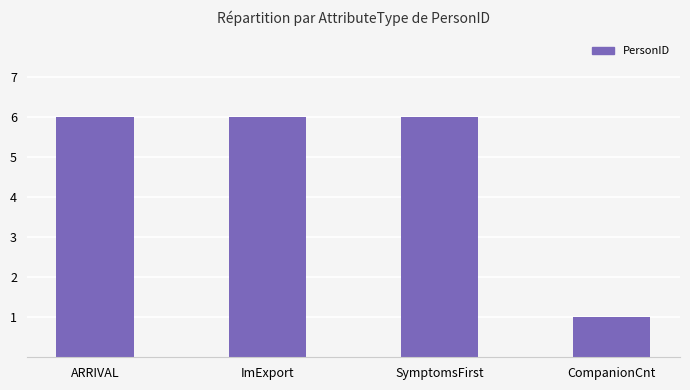

What is the ratio of the value at ImExport to the value at ARRIVAL?

1.0